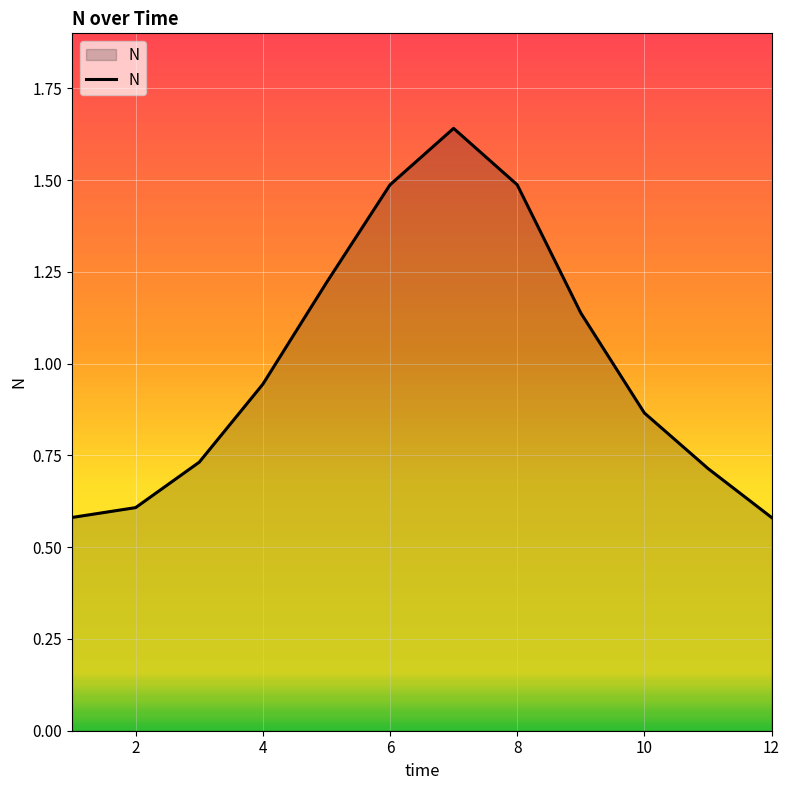

How many lines are shown in the chart?

1